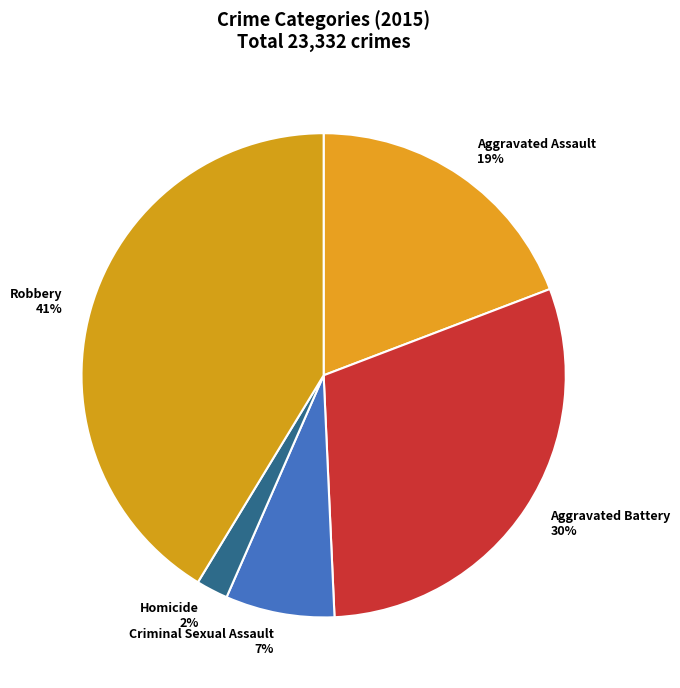

How many slices are in this pie chart?

5